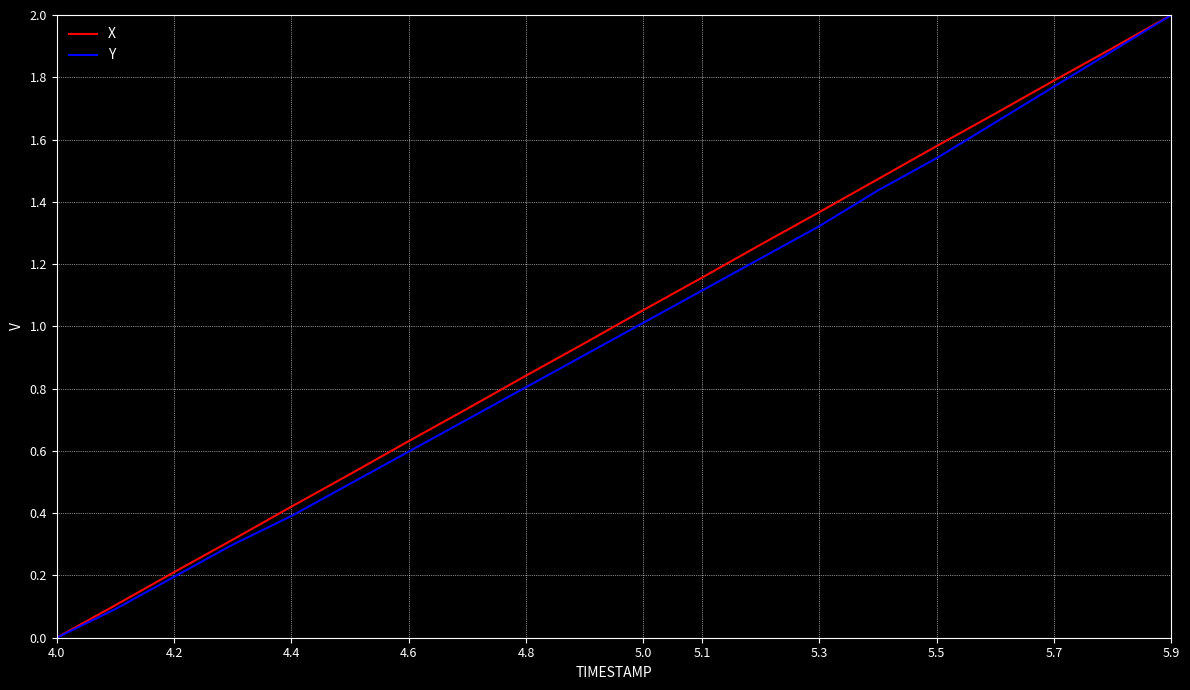

What is the greatest value displayed?

2.0